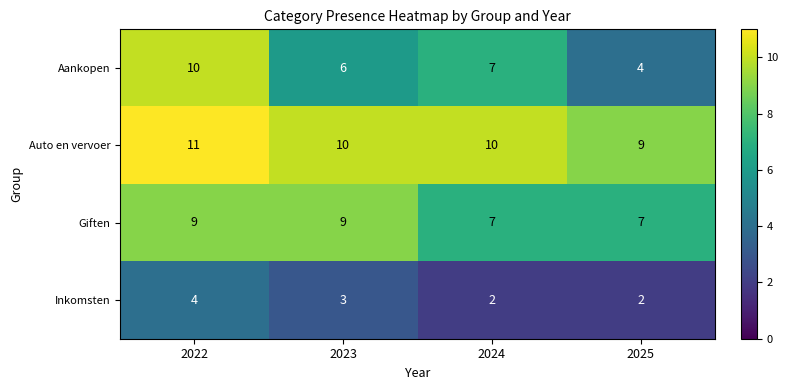

Rank the series by their maximum value, from lowest to highest.

Inkomsten, Giften, Aankopen, Auto en vervoer